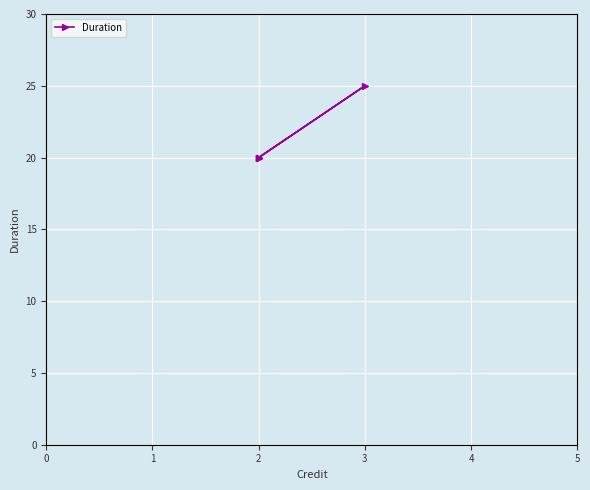

Count the number of data series in this chart.

1